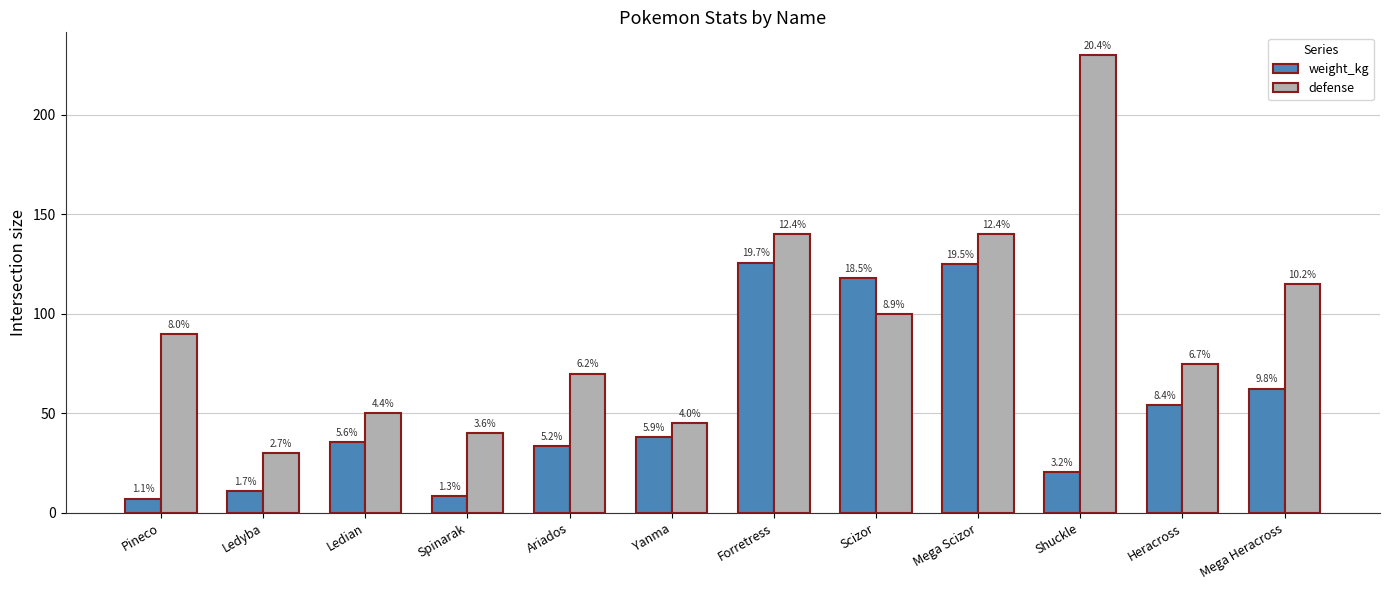

How many groups of bars are there?

12